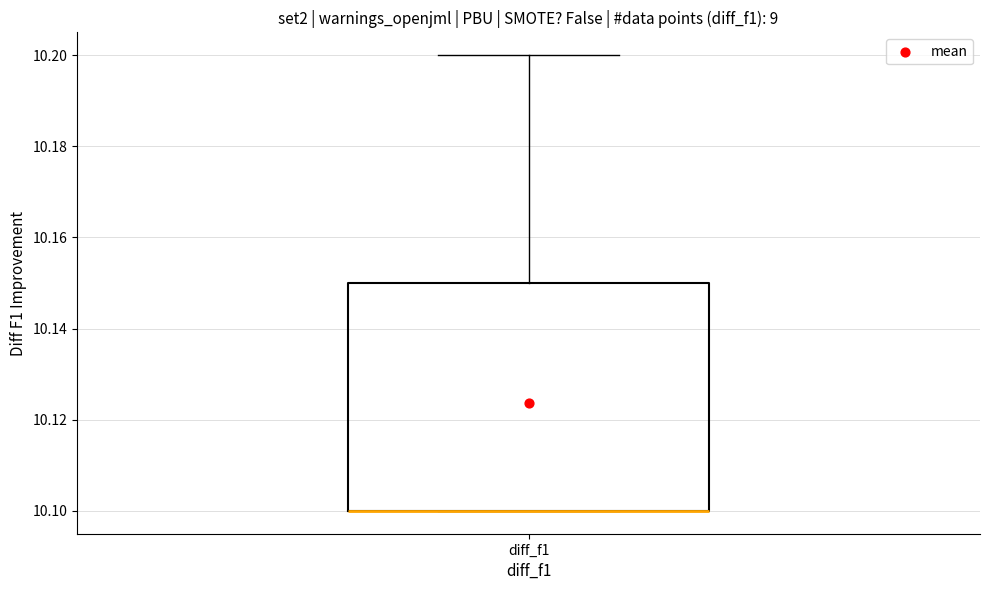

Transcribe this box plot: give where the median line is, the range the box spans, and where the two whiskers end, as read against the y-axis. The values are not printed on the chart, so give them approximately, as read against the axis.

median 10.10 (drawn on the box's lower edge), box 10.10 to 10.15, whiskers 10.10 to 10.20